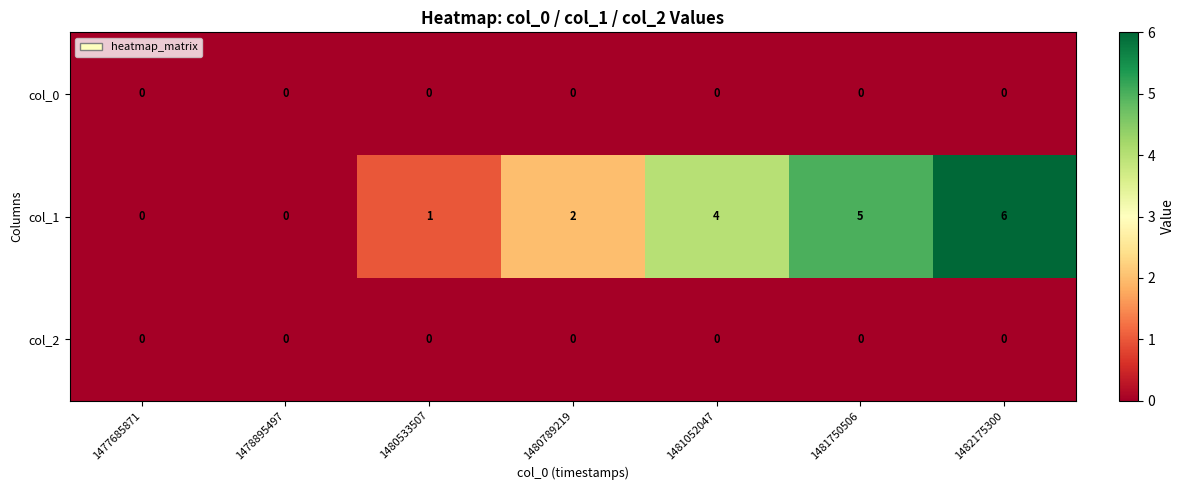

What is the total value across all series at 1481750506?

5